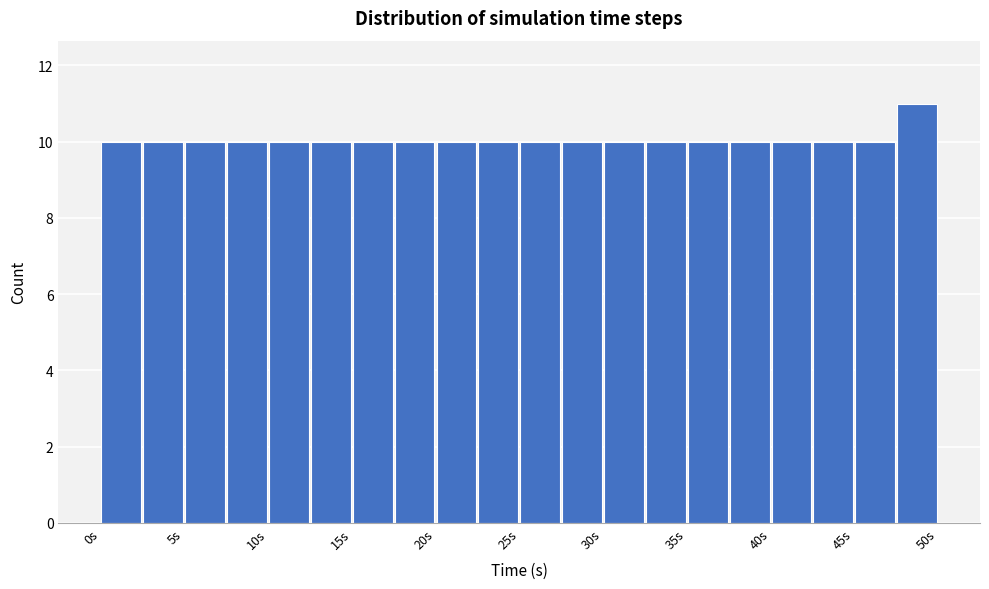

Reading left to right, list every bar in this chart as the range it spans on the x-axis followed by its height. The values are not printed on the chart, so give them approximately, as read against the axis.

0.0 to 2.5: 10
2.5 to 5.0: 10
5.0 to 7.5: 10
7.5 to 10.0: 10
10.0 to 12.5: 10
12.5 to 15.0: 10
15.0 to 17.5: 10
17.5 to 20.0: 10
20.0 to 22.5: 10
22.5 to 25.0: 10
25.0 to 27.5: 10
27.5 to 30.0: 10
30.0 to 32.5: 10
32.5 to 35.0: 10
35.0 to 37.5: 10
37.5 to 40.0: 10
40.0 to 42.5: 10
42.5 to 45.0: 10
45.0 to 47.5: 10
47.5 to 50.0: 11